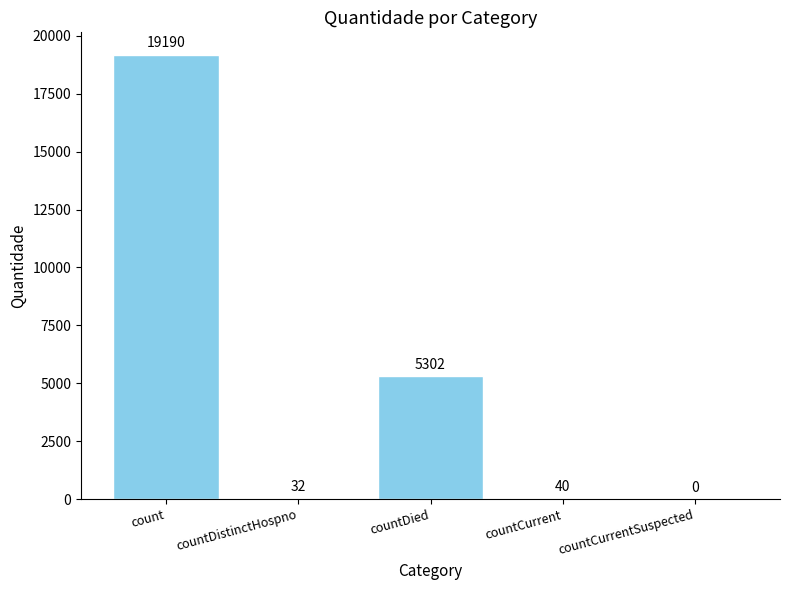

The value at countDied is 2490. True or false?

False